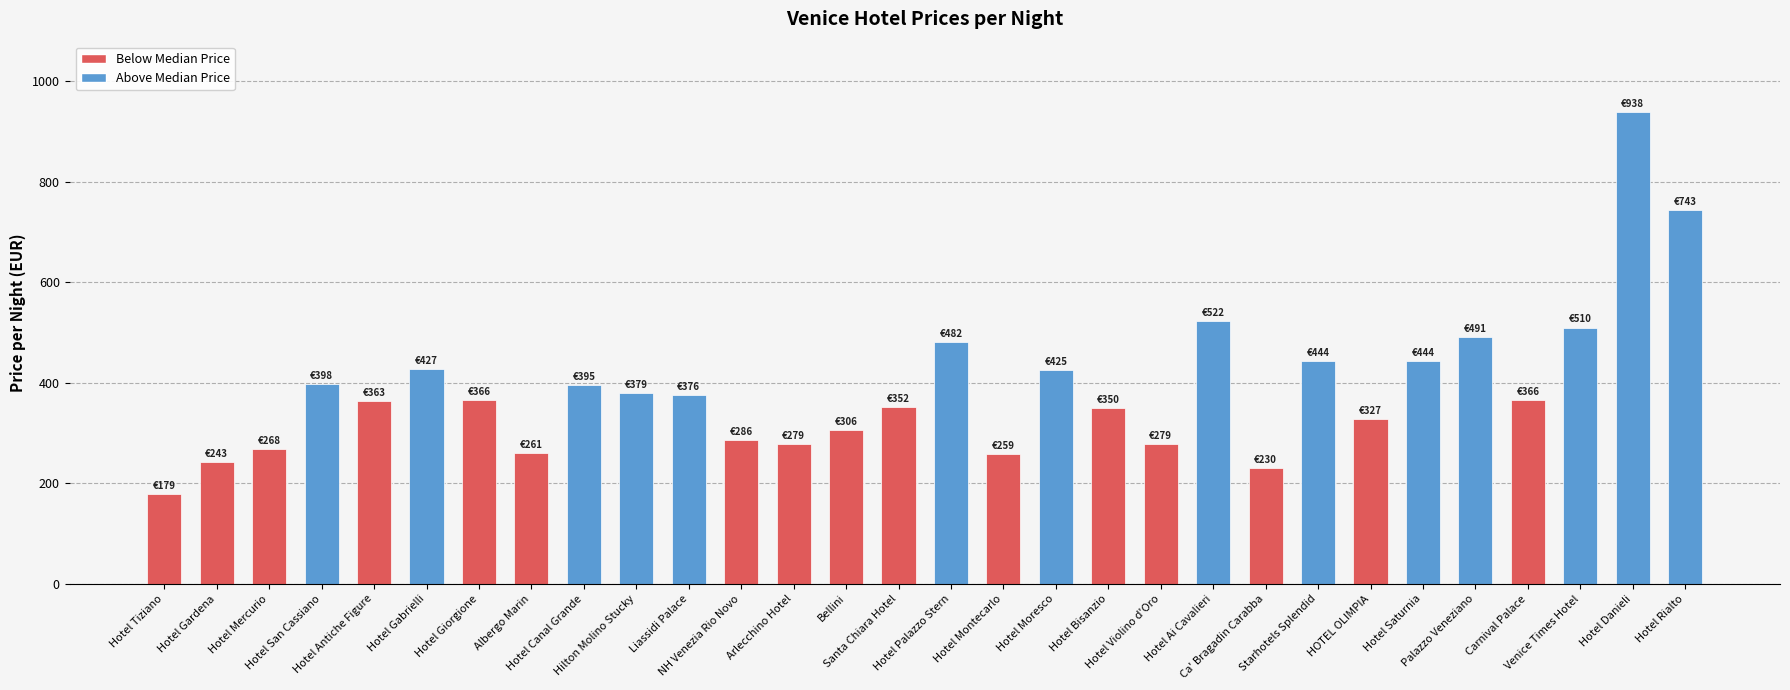

What is the label of the 9th bar from the left?

Hotel Canal Grande